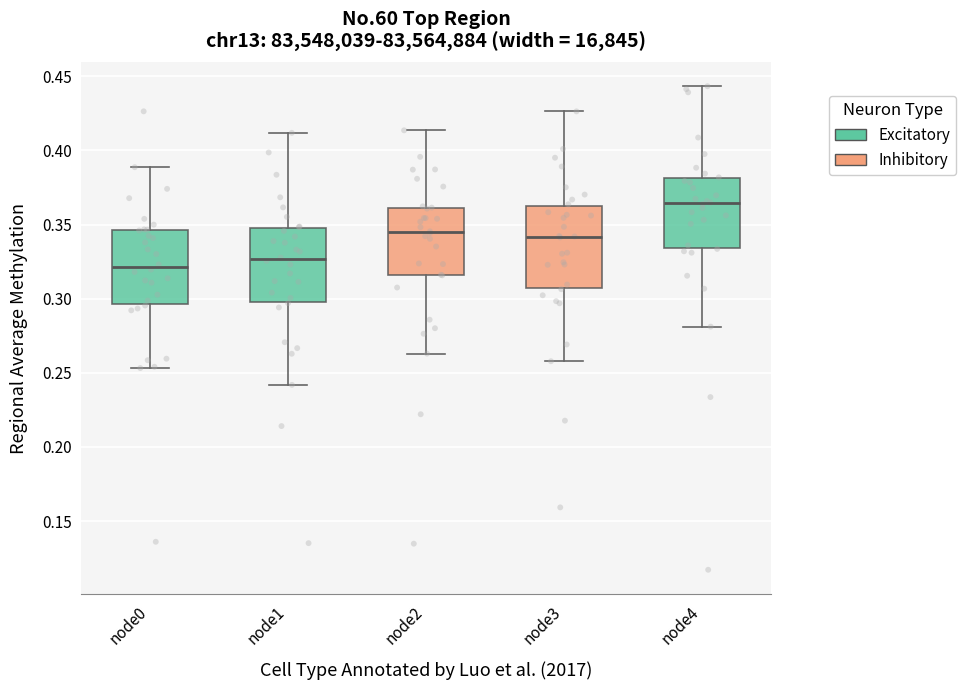

Which box's median line is the lowest?

node0